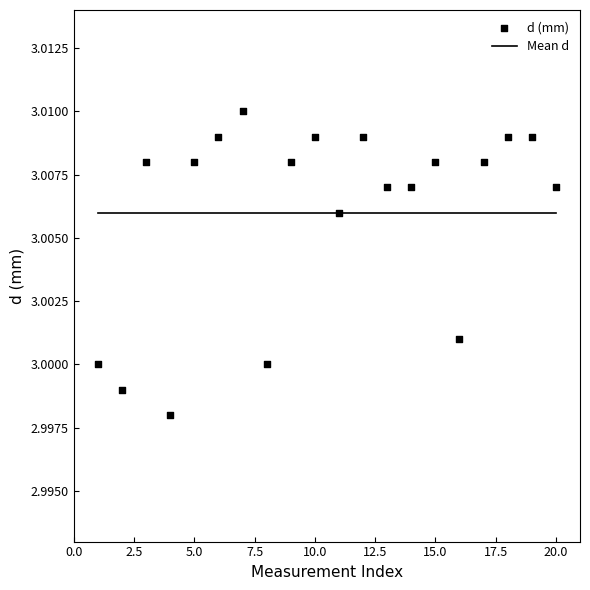

What is the range of X values (max minus min)?

19.0